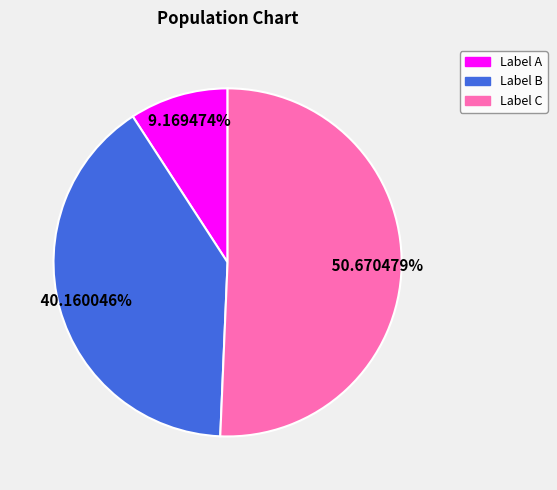

Is there any slice that represents more than half of the pie?

Yes